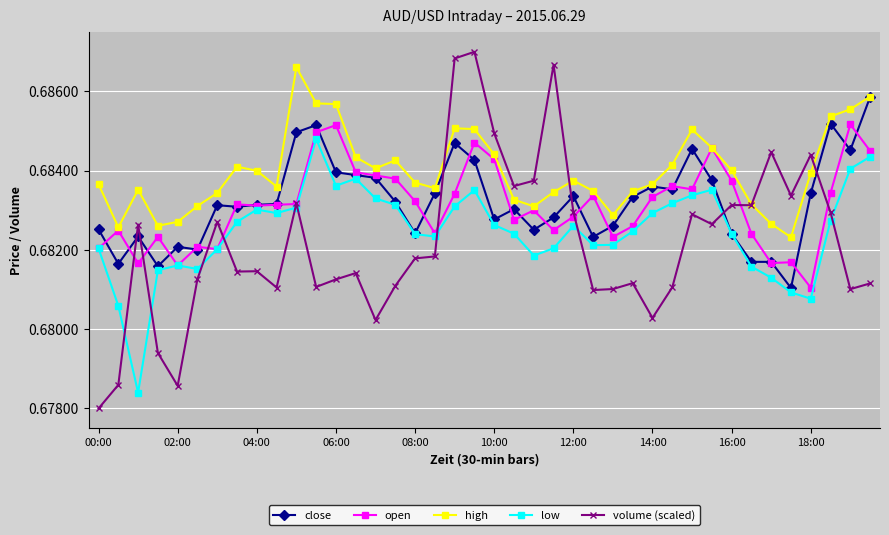

How many close values are between 0 and 1?

40